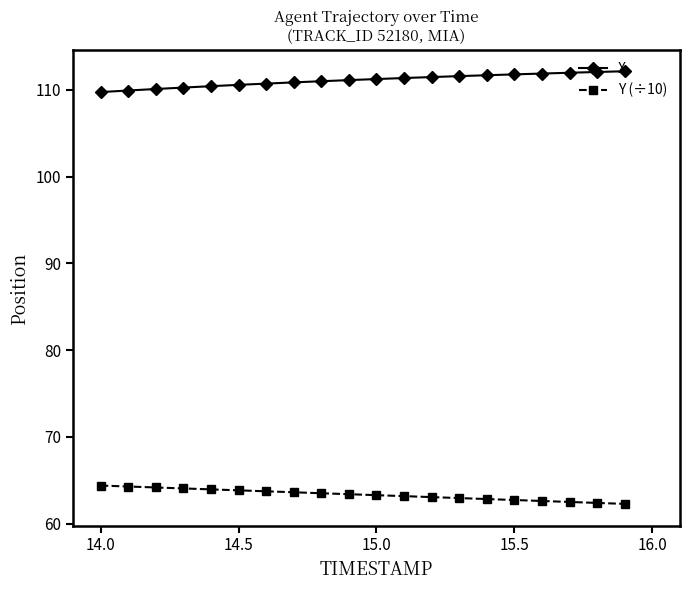

True or false: X and Y (÷10) cross at least once.

False